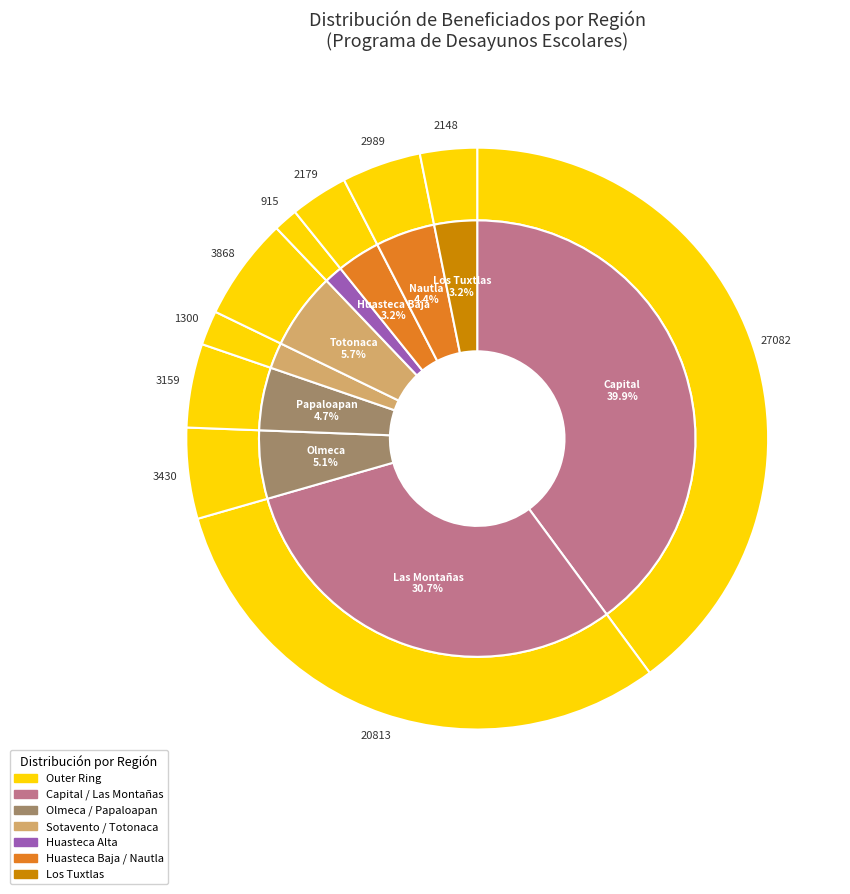

Which category has the smallest portion of the pie?

Huasteca Alta